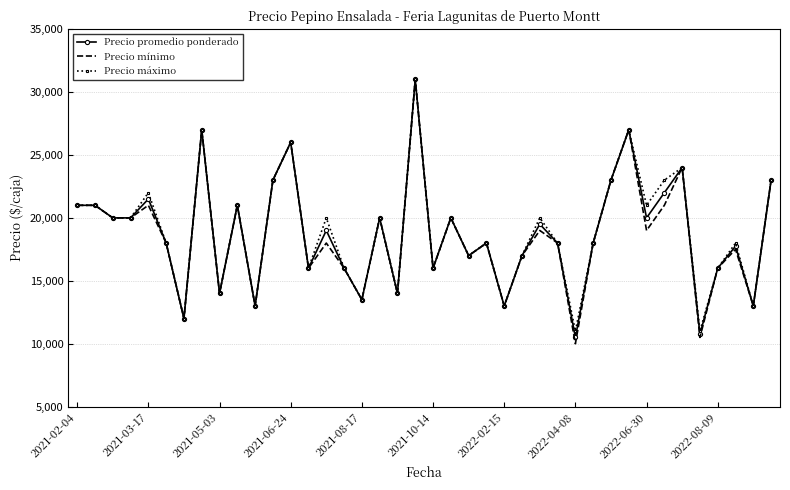

Which series has the widest spread of values?

Precio mínimo